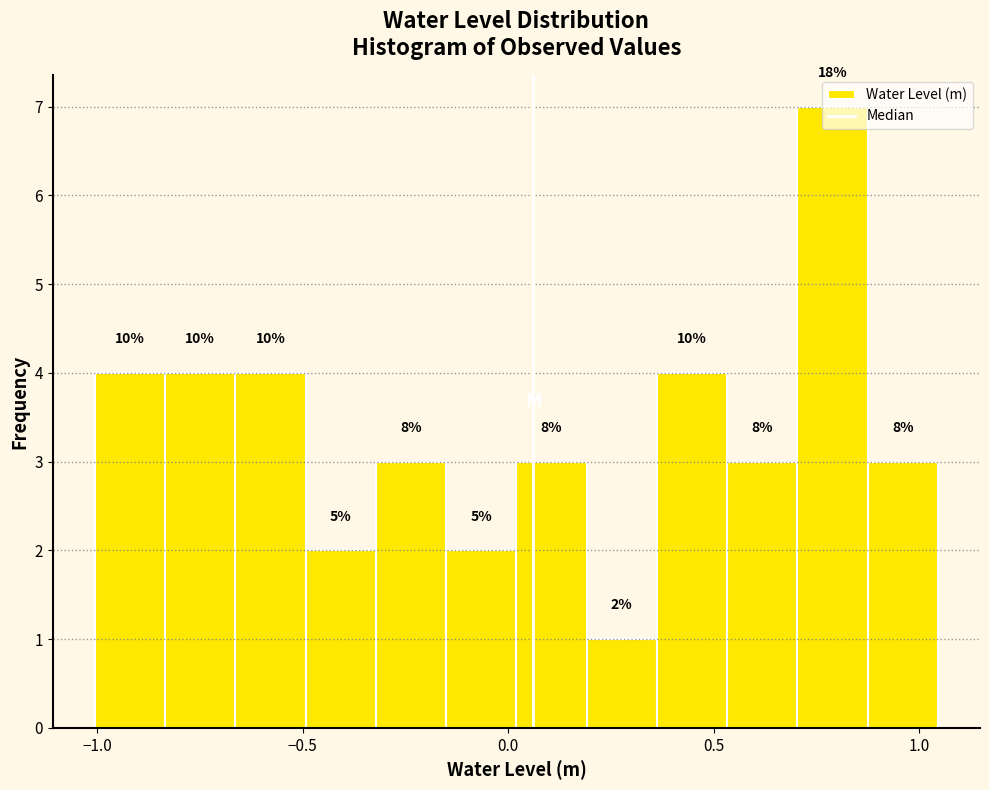

Around what value on the x-axis is the tallest bar? Give the approximate position of its centre, as read against the axis.

0.80